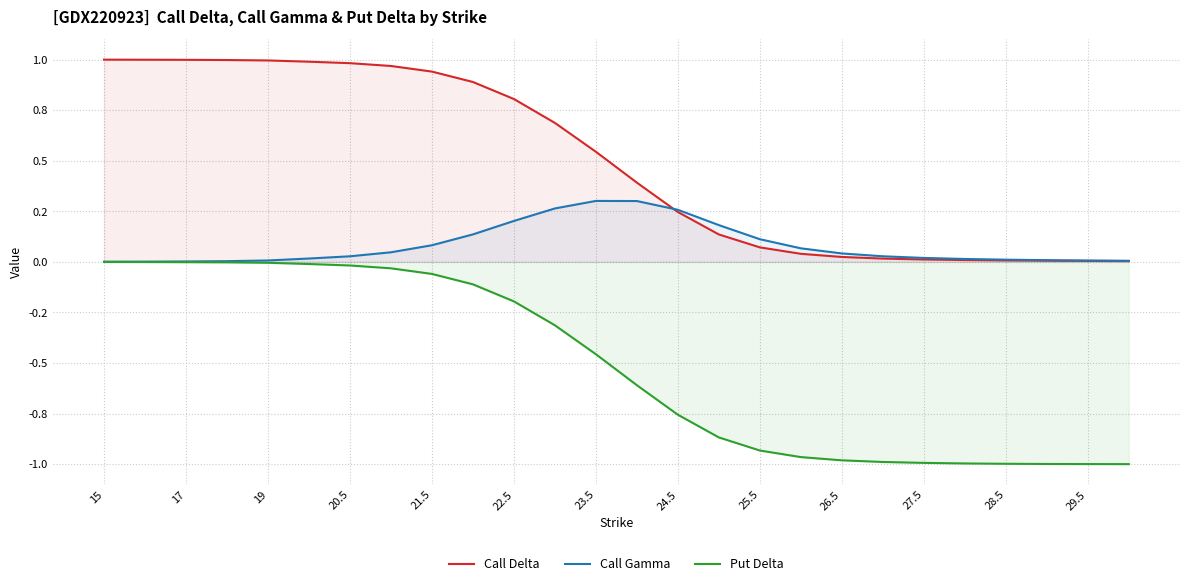

What are all the series names shown in the legend?

Call Delta, Call Gamma, Put Delta